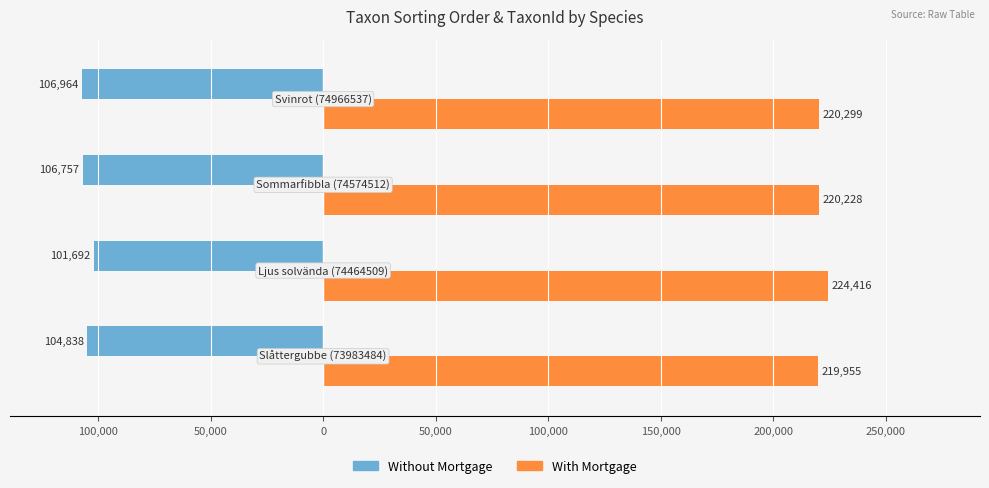

What is the minimum value for Without Mortgage?

-106964